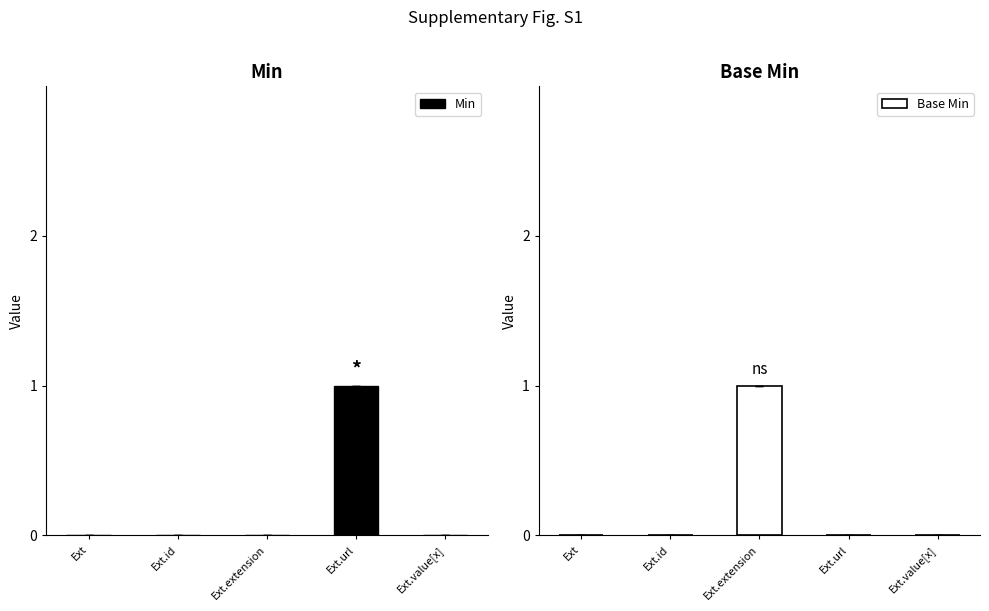

At which label is Base Min closest to 0?

Ext